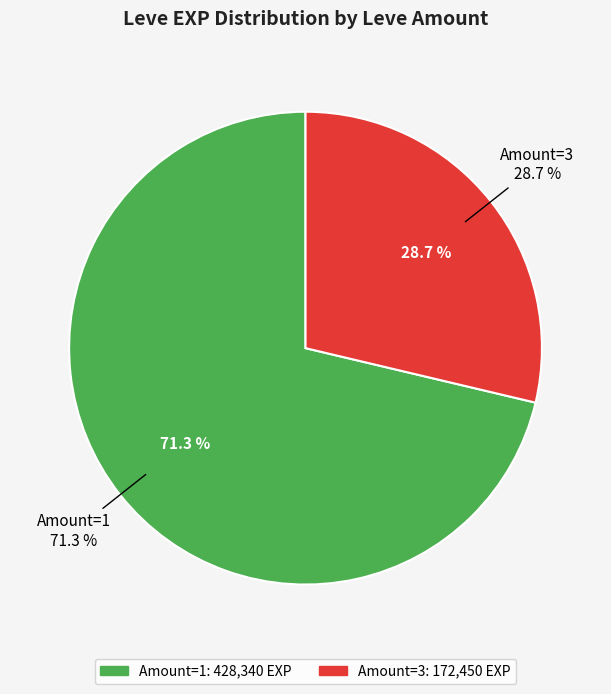

The 3 slice represents 11% of the pie. True or false?

False